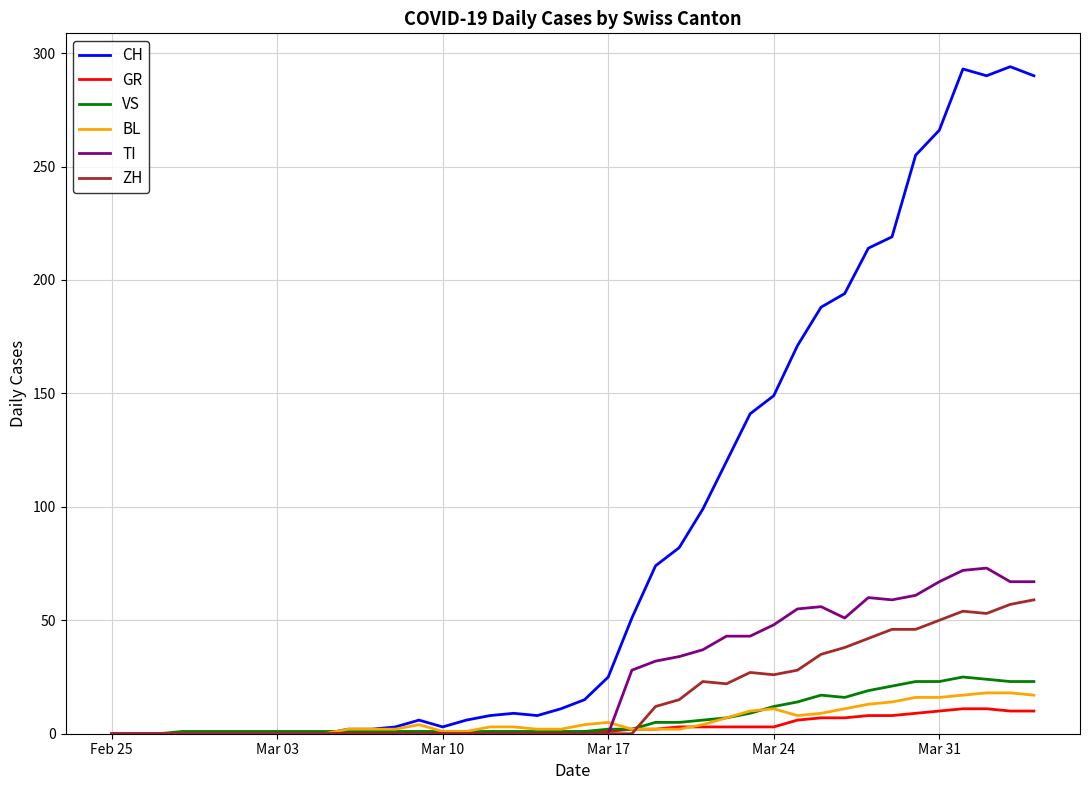

At how many categories does at least one series exceed 117?

14